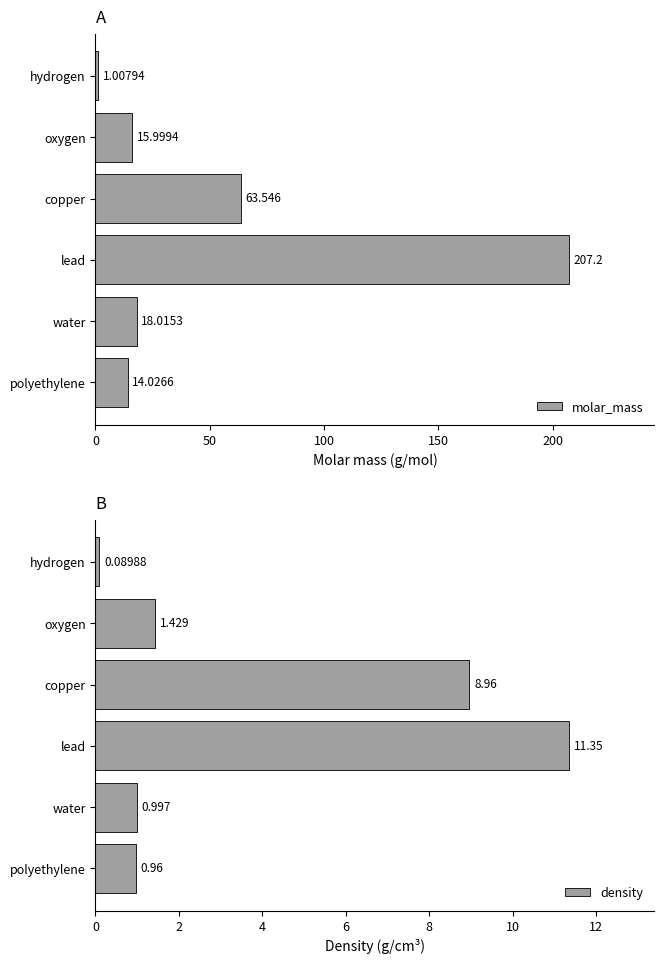

What is the difference between the second highest and second lowest values in the density series?

8.0